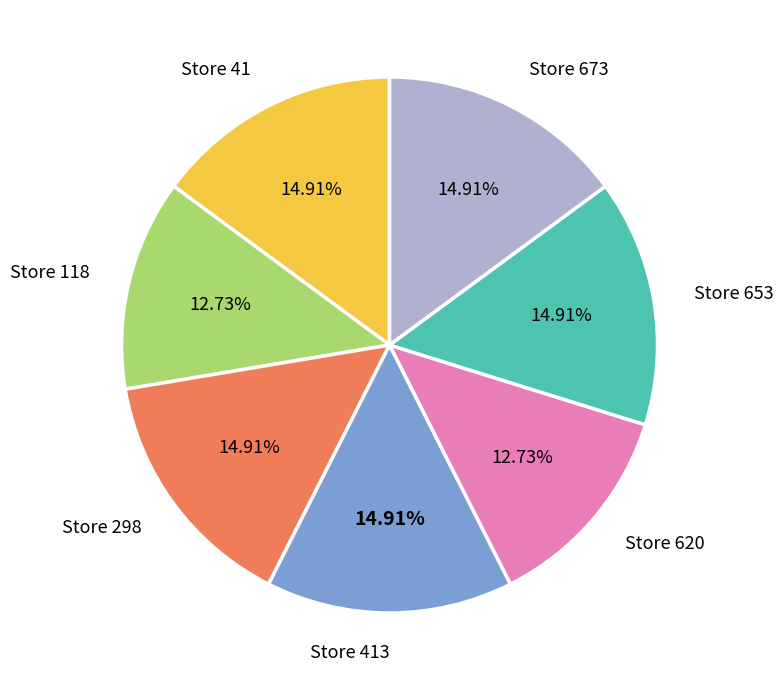

Does any single category account for the majority?

No